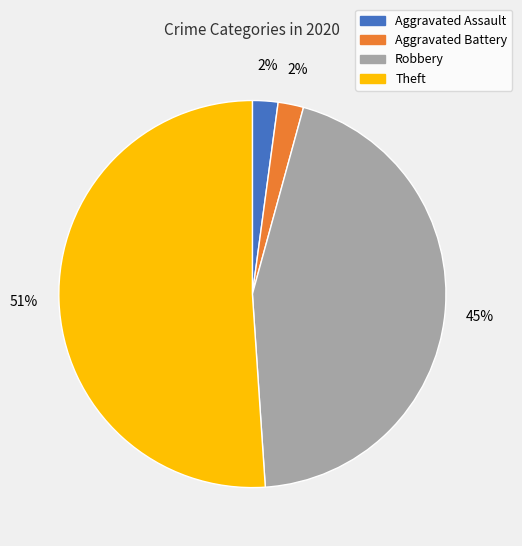

Do Aggravated Assault and Theft together represent more than half of the pie?

Yes